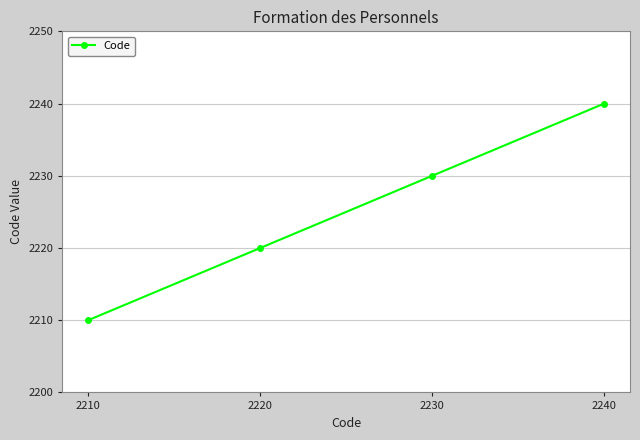

What is the average value?

2225